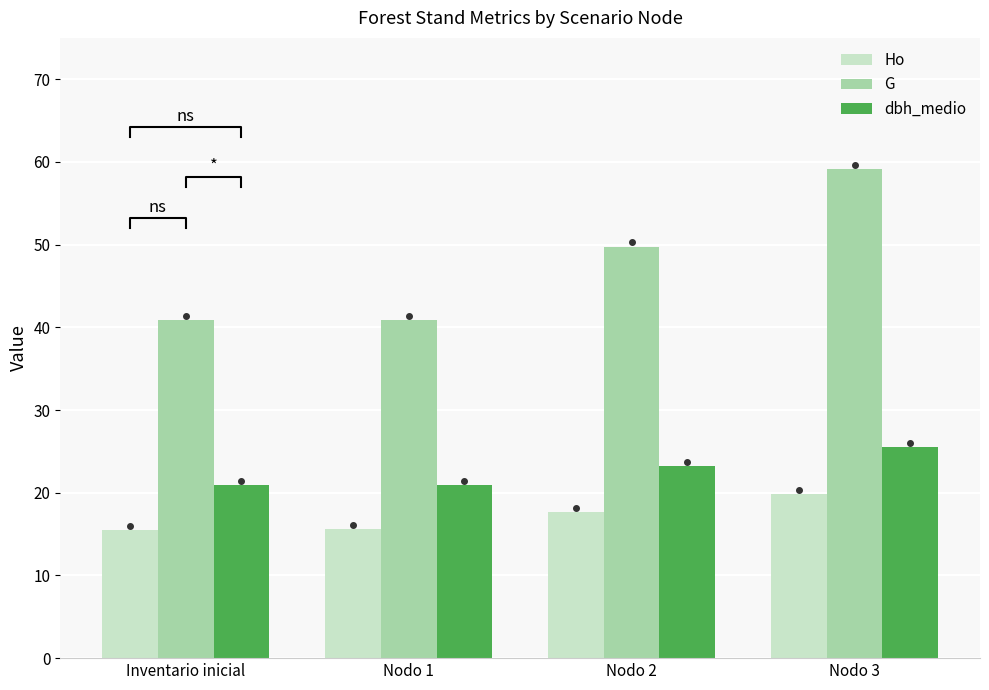

How many groups of bars are there?

4